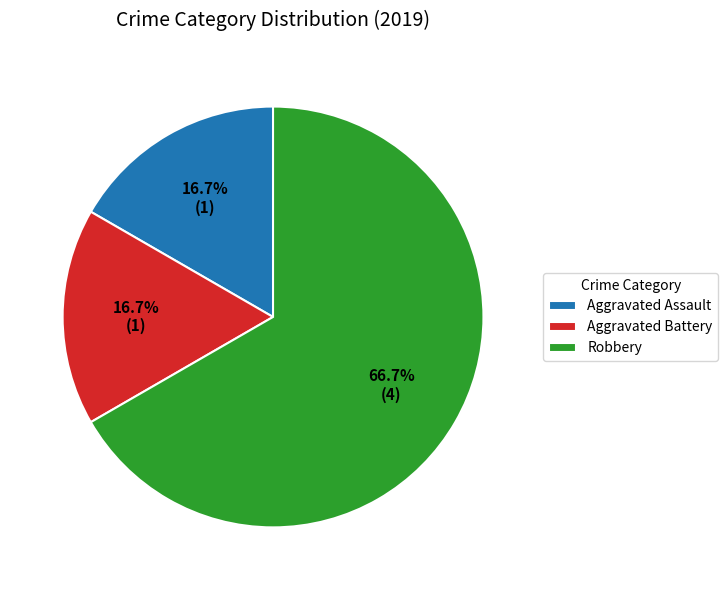

To the nearest percent, what is the average slice percentage?

33%